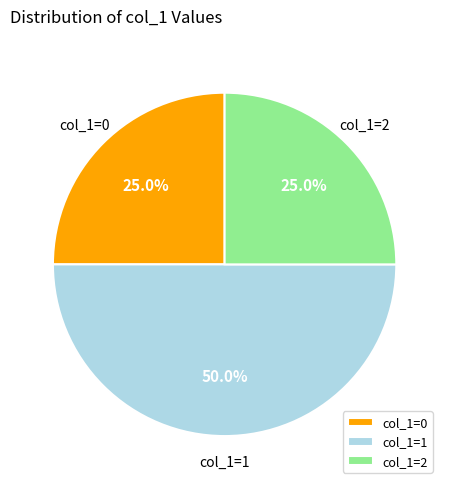

Combined, what portion of the pie is col_1=0 and col_1=1?

75.0%